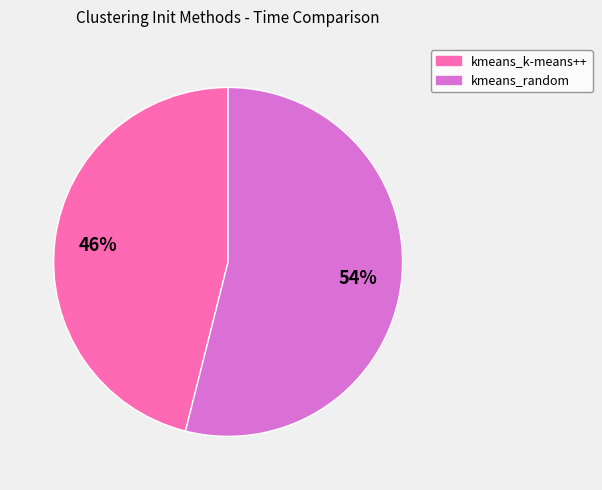

Is it true that kmeans_k-means++ is 35% of the pie?

False